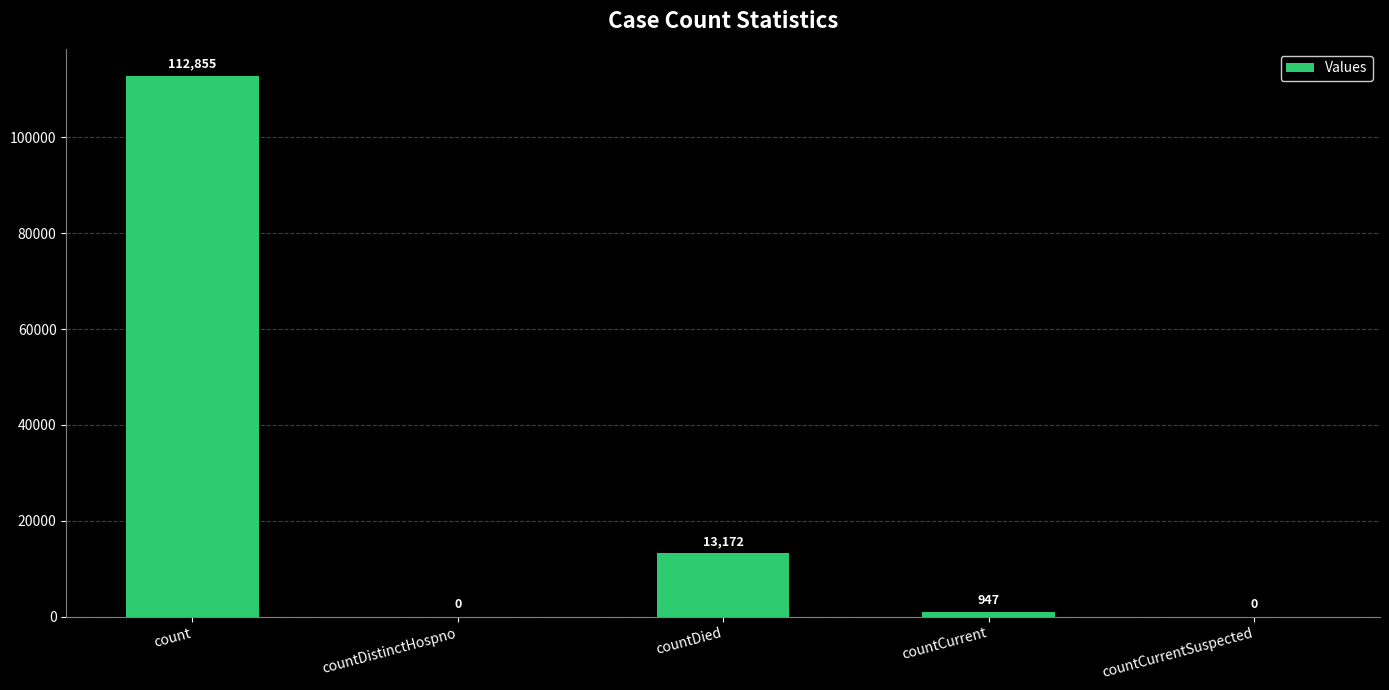

Read the value at countCurrent.

947